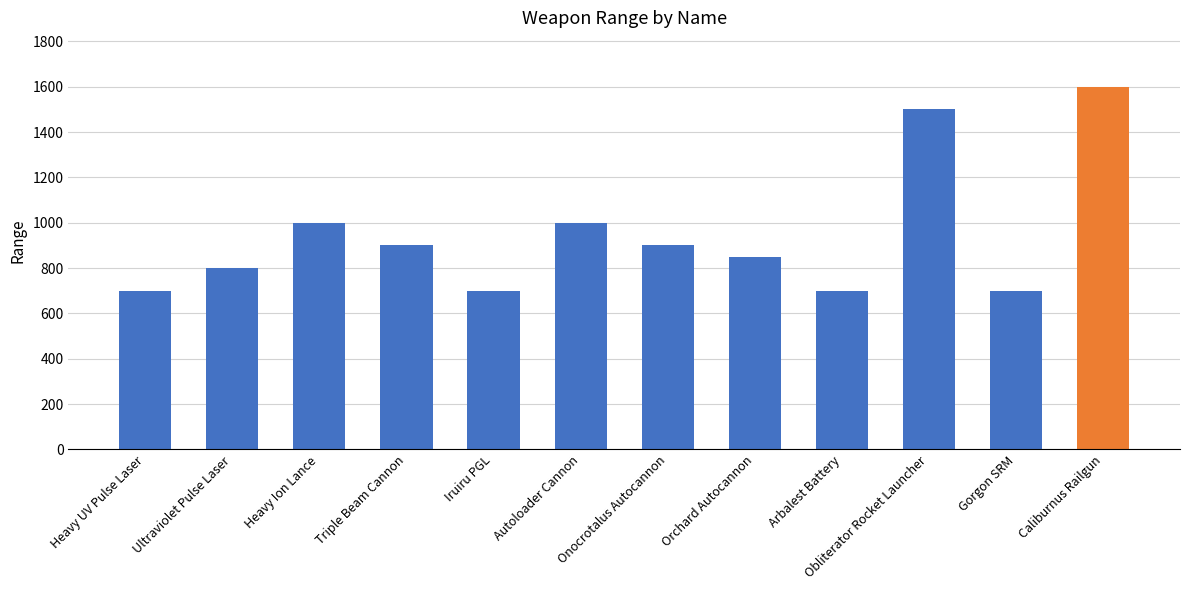

What is the change in value from Triple Beam Cannon to Autoloader Cannon?

+100